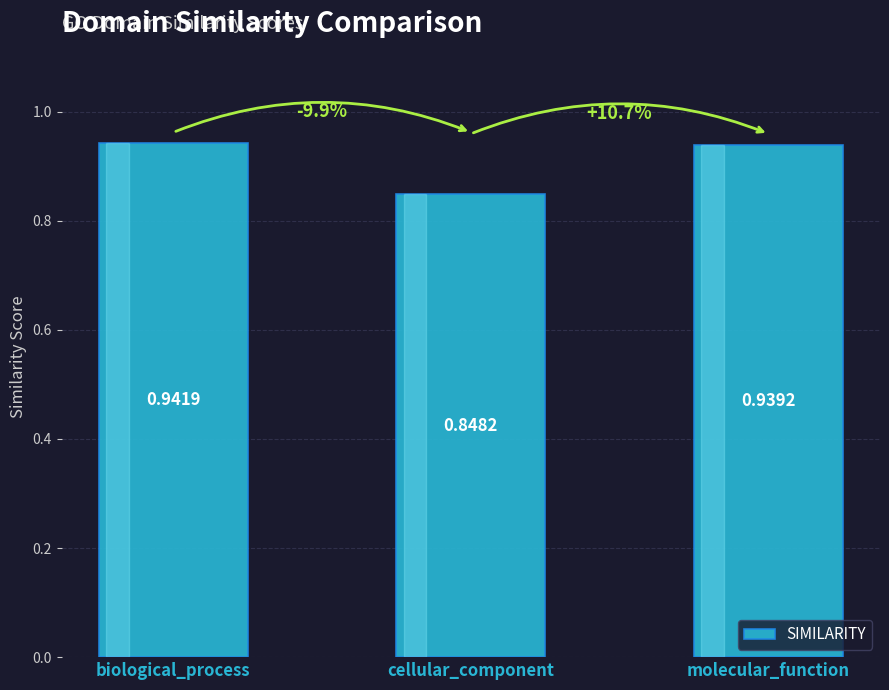

Which has a higher value, cellular_component or molecular_function?

molecular_function